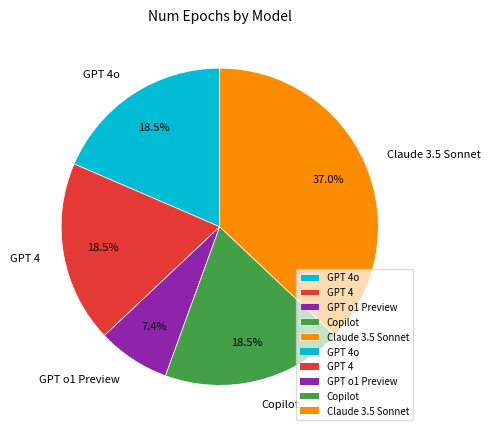

To the nearest percent, what portion does GPT o1 Preview represent?

7%